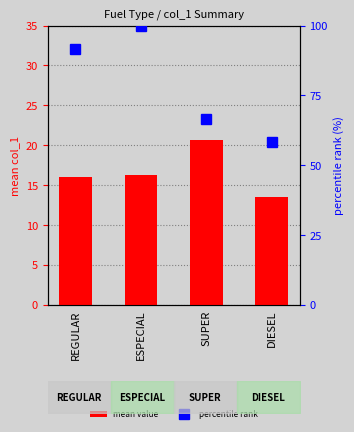

Which has a higher value, DIESEL or ESPECIAL?

ESPECIAL